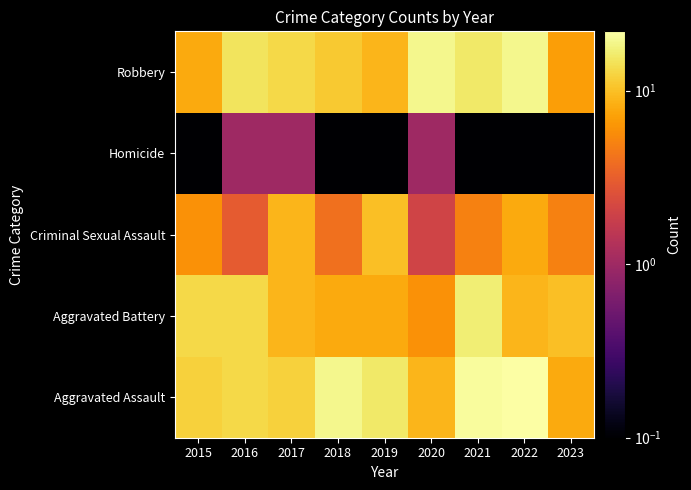

At which category is the sum across all series the highest?

2021